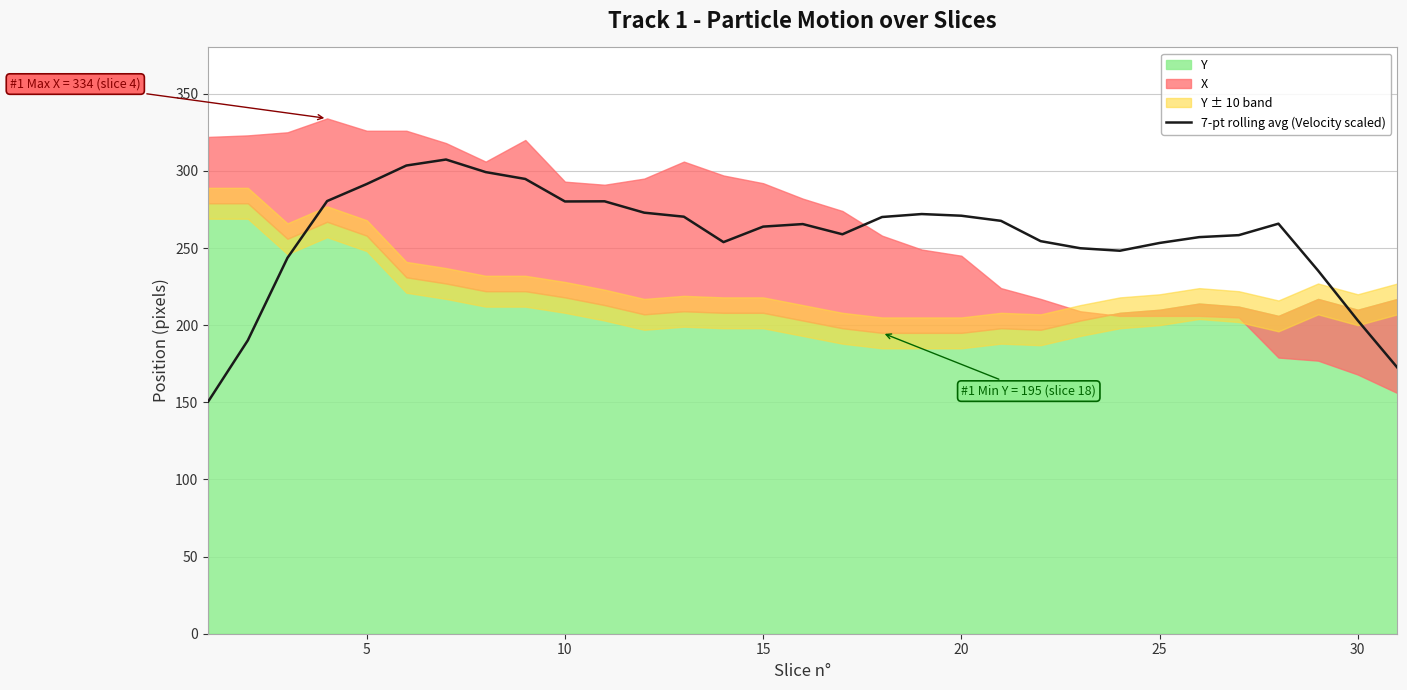

True or false: 7-pt rolling avg (Velocity scaled) has a value of 50.7 at 30.

False